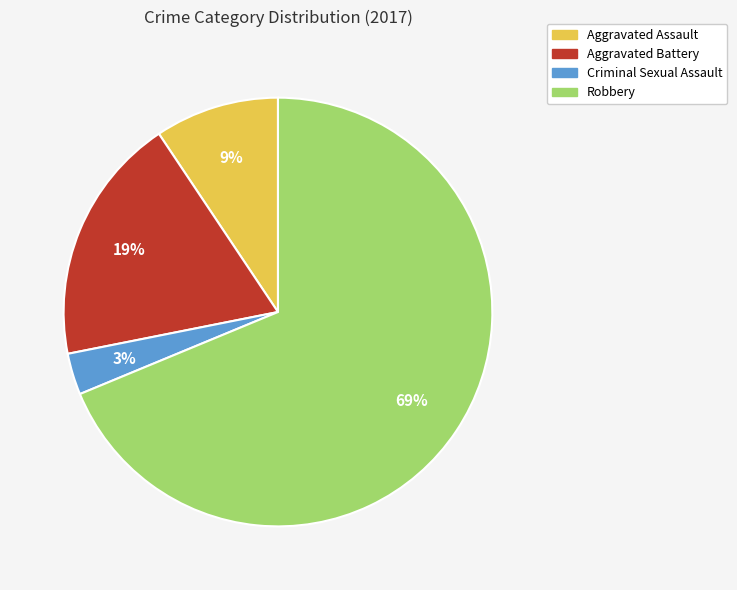

Which has a higher value, Criminal Sexual Assault or Aggravated Assault?

Aggravated Assault